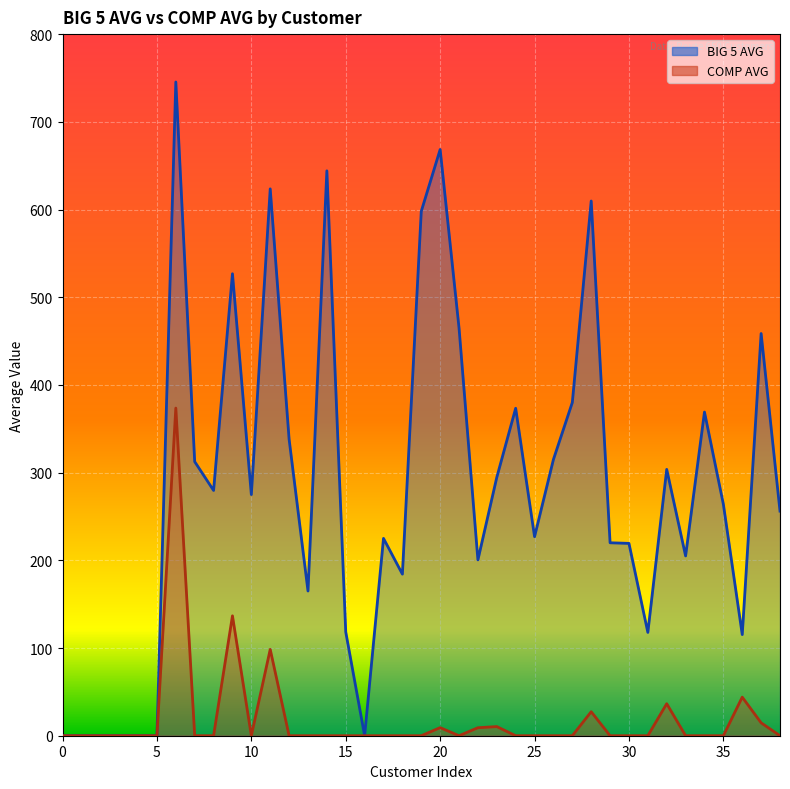

What is the maximum value for COMP AVG?

373.6